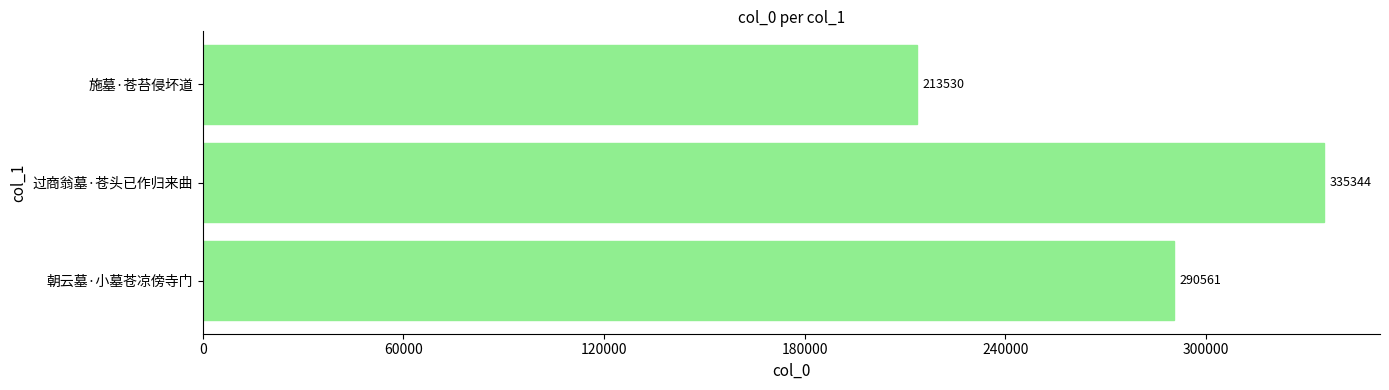

The value at 过商翁墓·苍头已作归来曲 is 335344. True or false?

True